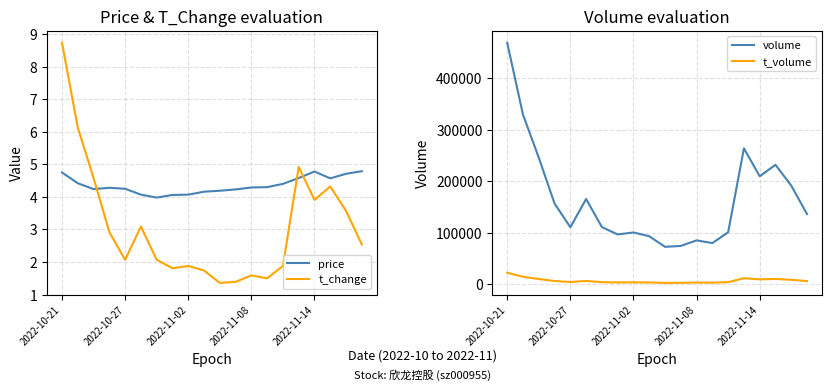

True or false: volume and t_volume intersect in this chart.

False